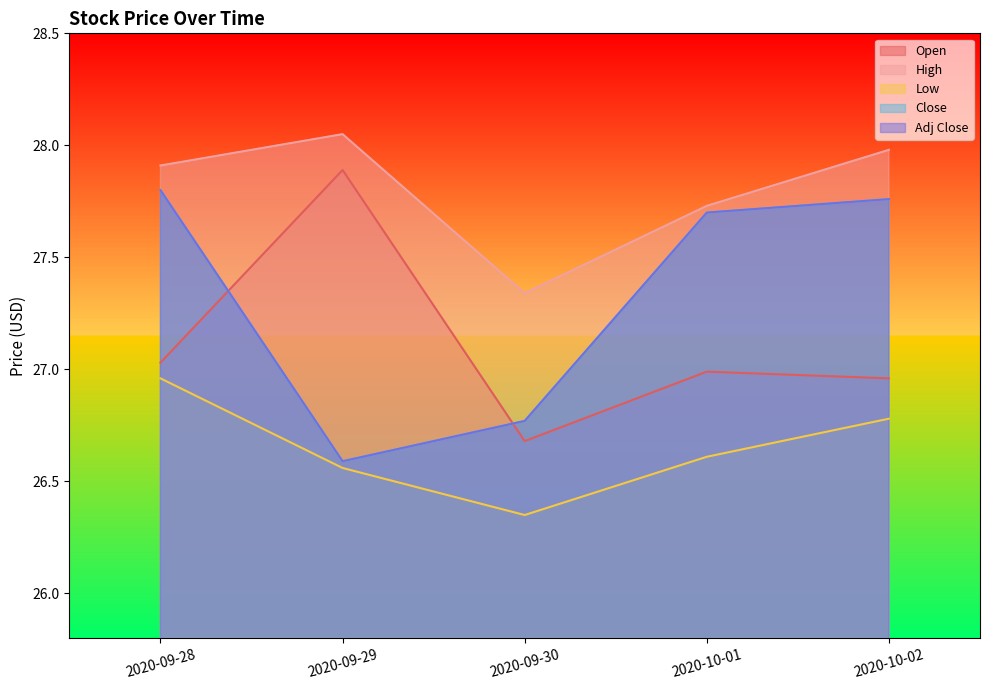

Reading left to right, what are all the values shown in this chart?

Open: 27.0	27.9	26.7	27.0	27.0
High: 27.9	28.0	27.3	27.7	28.0
Low: 27.0	26.6	26.4	26.6	26.8
Close: 27.8	26.6	26.8	27.7	27.8
Adj Close: 27.8	26.6	26.8	27.7	27.8